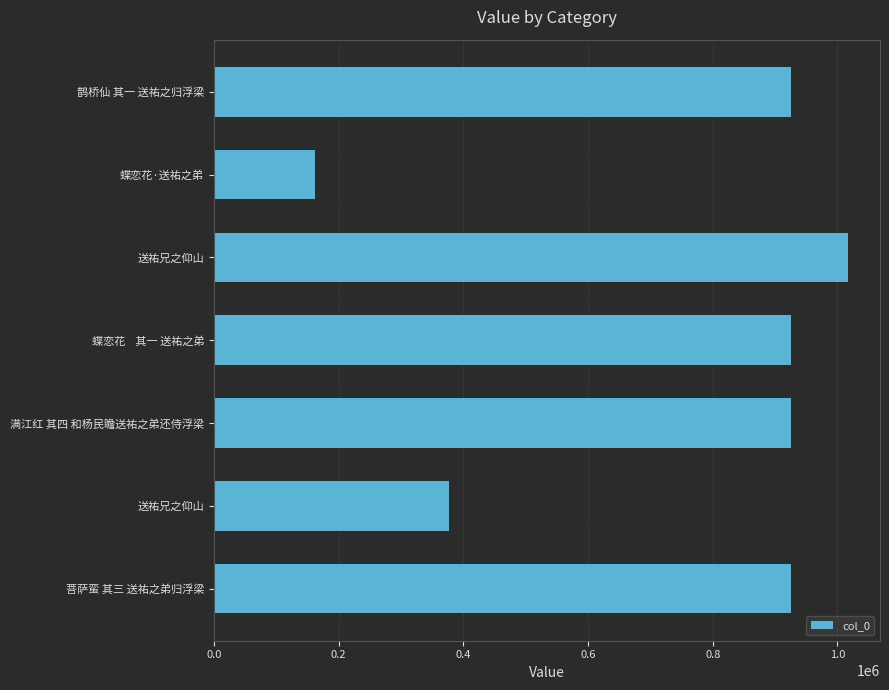

How many bars are there in total?

7